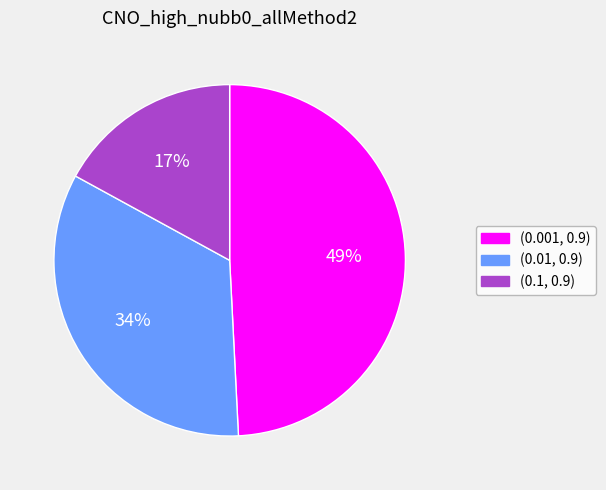

Which slice is the largest?

(0.001, 0.9)